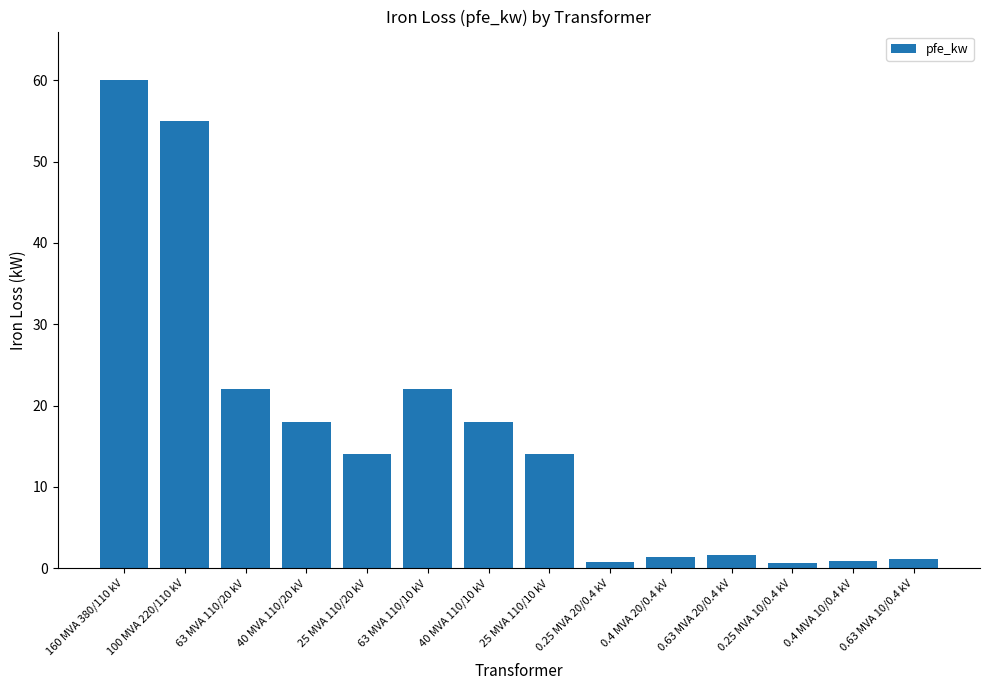

What is the greatest value displayed?

60.0